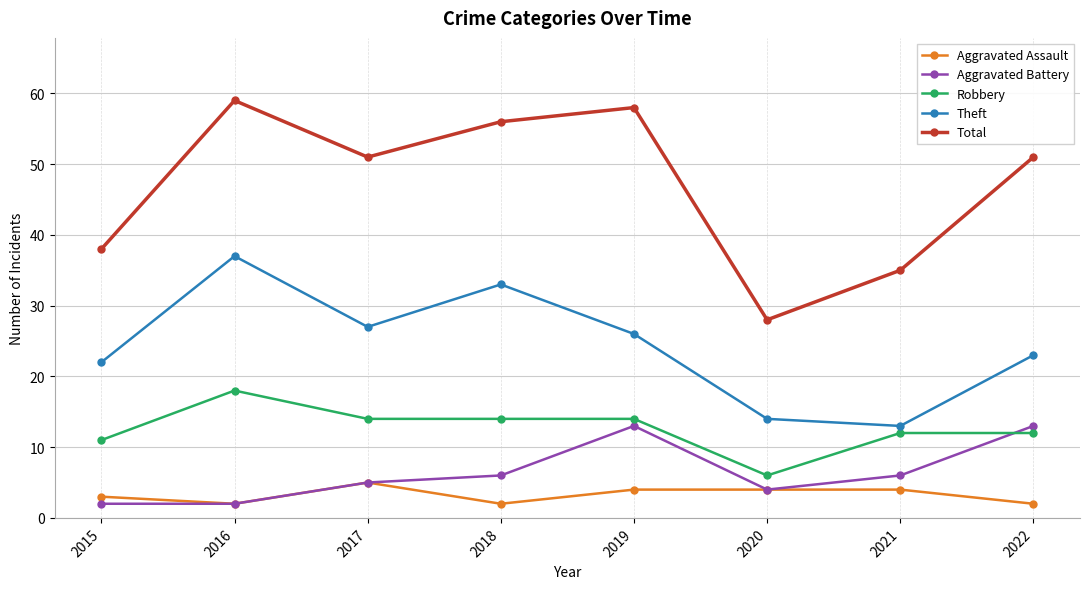

What is the total value across all series at 2022?

101